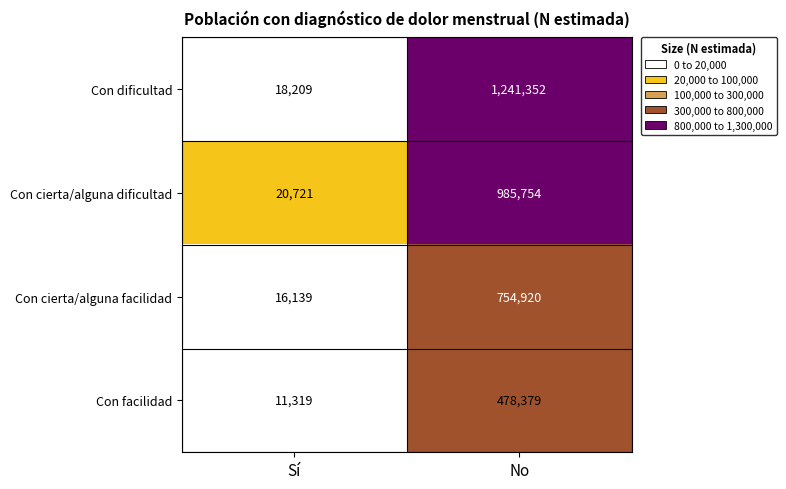

Reading right to left, extract all data points from this chart.

Con dificultad: 1241352	18209
Con cierta/alguna dificultad: 985754	20721
Con cierta/alguna facilidad: 754920	16139
Con facilidad: 478379	11319